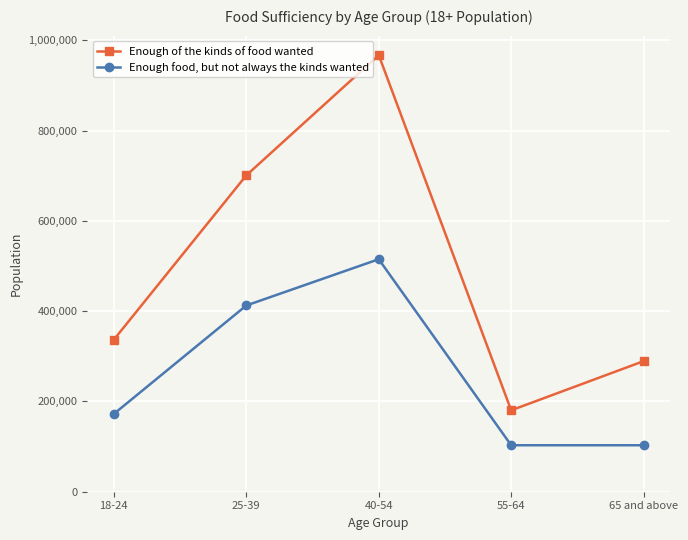

Is this an area chart (filled region under the line)?

No